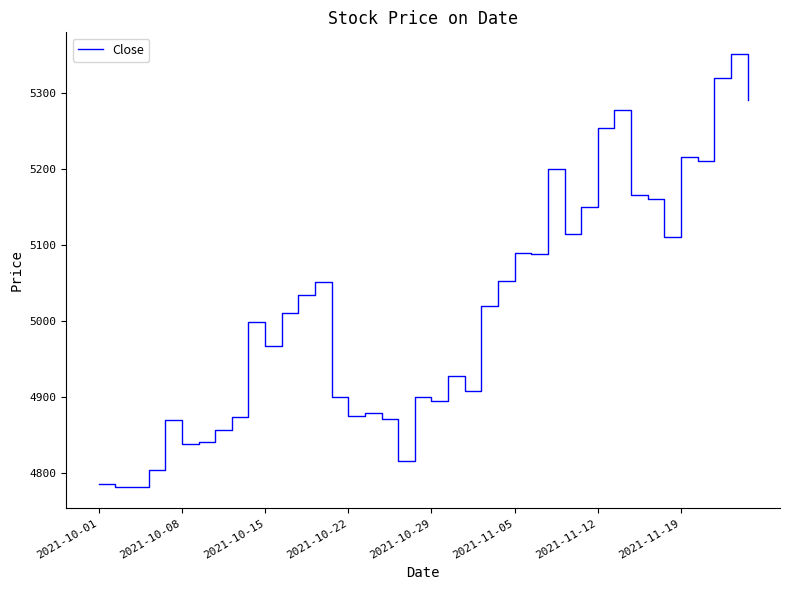

What is the greatest value displayed?

5351.4